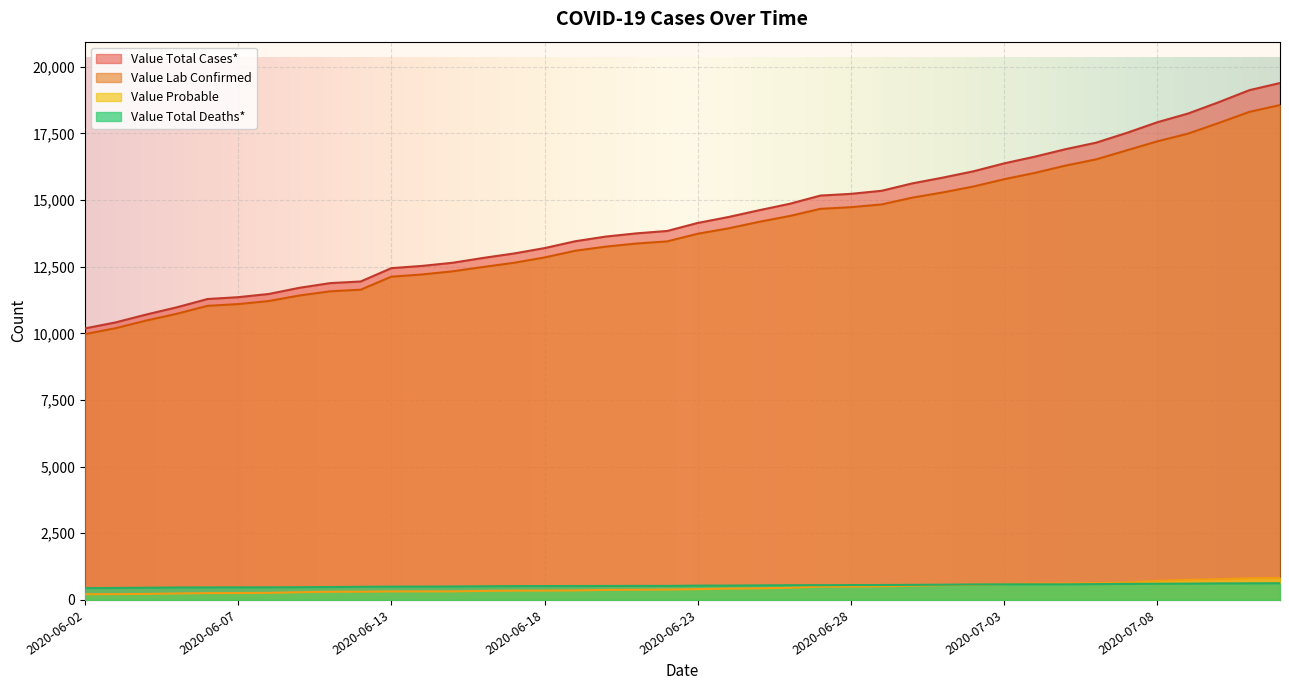

True or false: Value Probable and Value Total Cases* intersect in this chart.

False